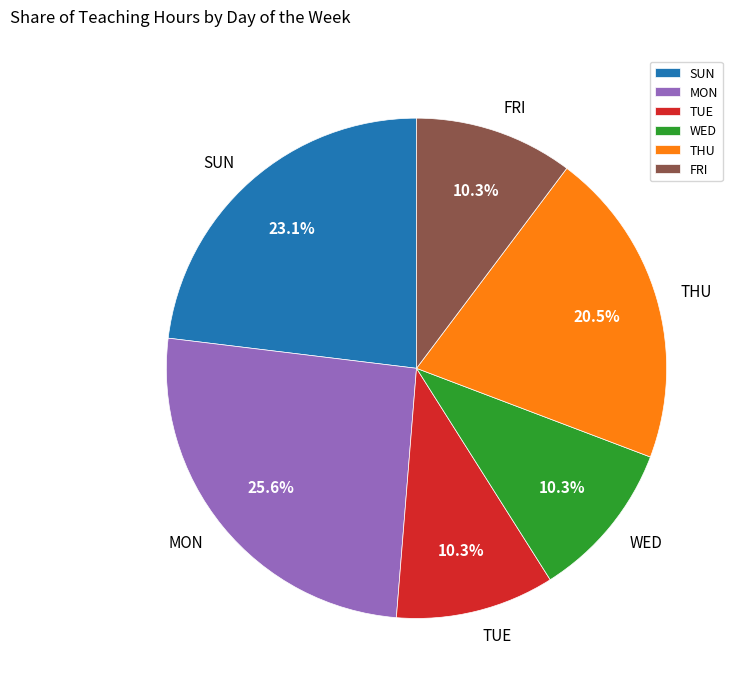

Approximately how many times larger is the value at FRI compared to MON?

0.4